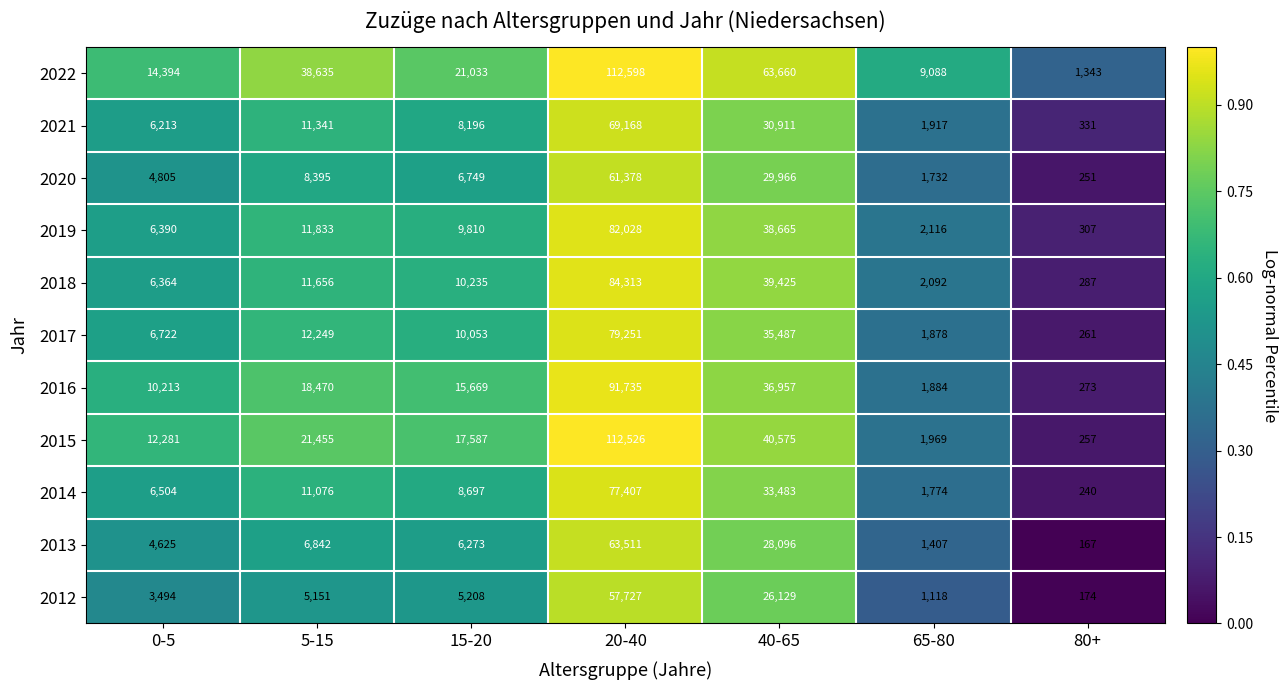

What is the sum of all 2015 values?

206650